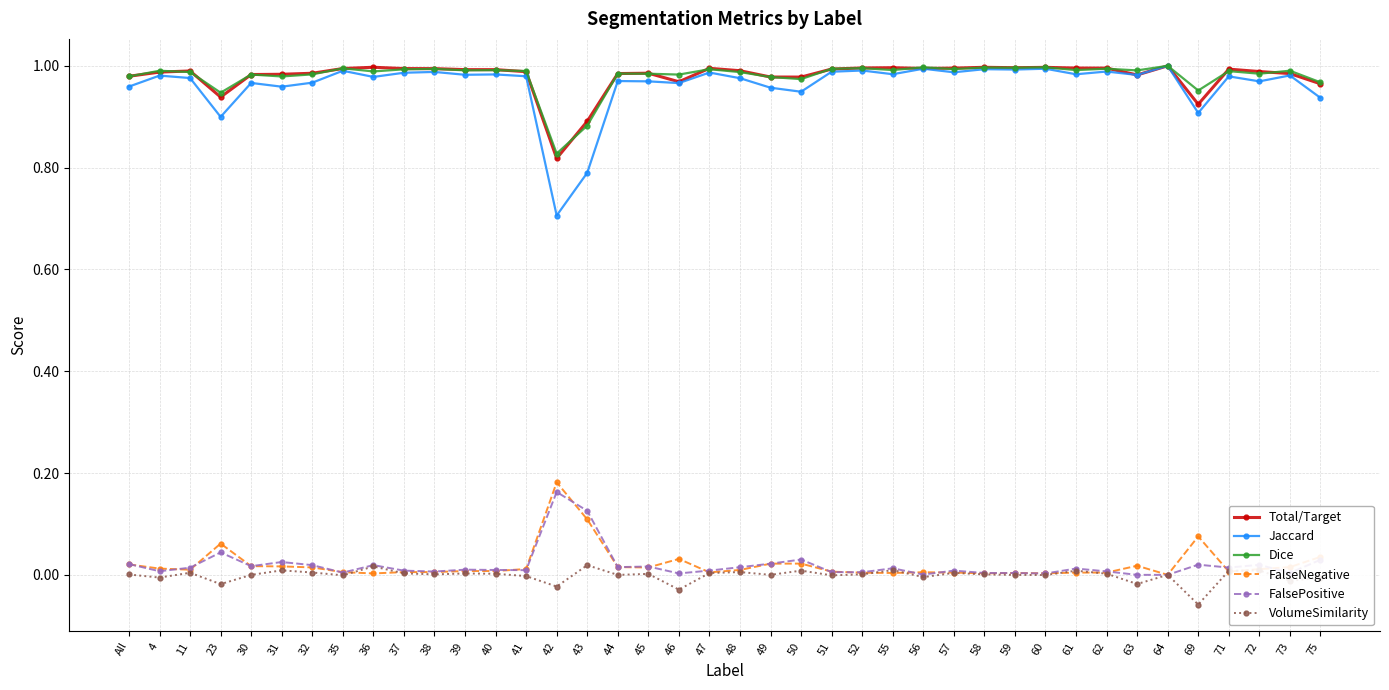

What is the lowest value of the Jaccard series?

0.7